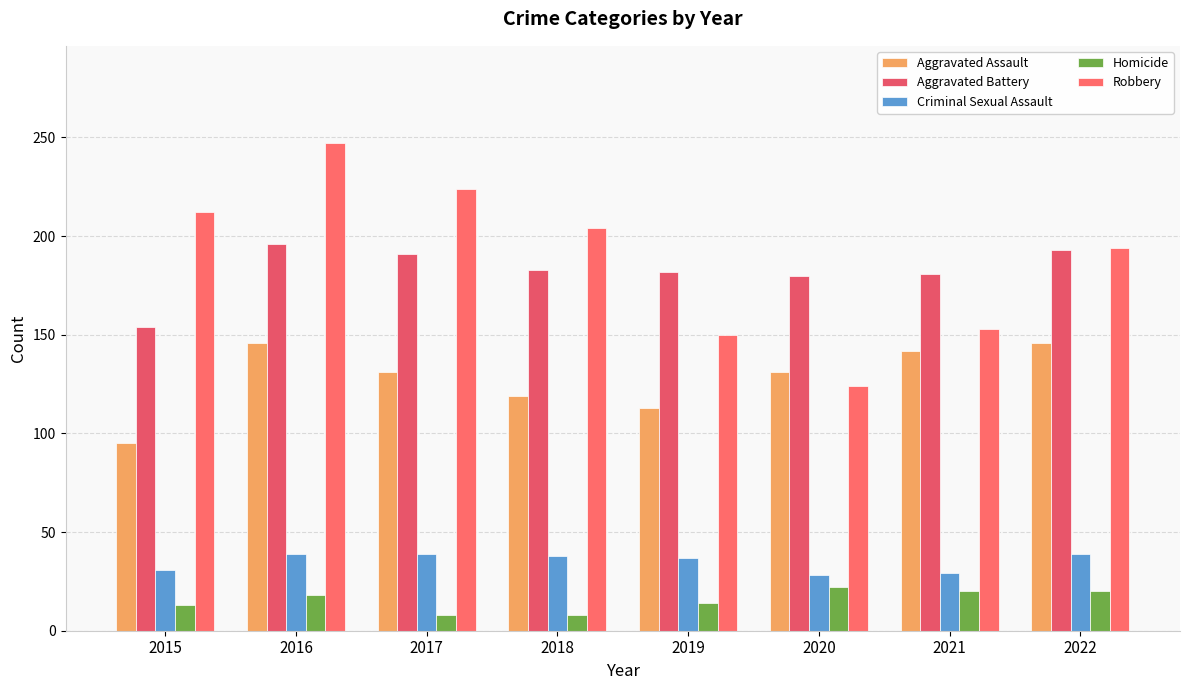

Which series has the largest total across all categories?

Robbery